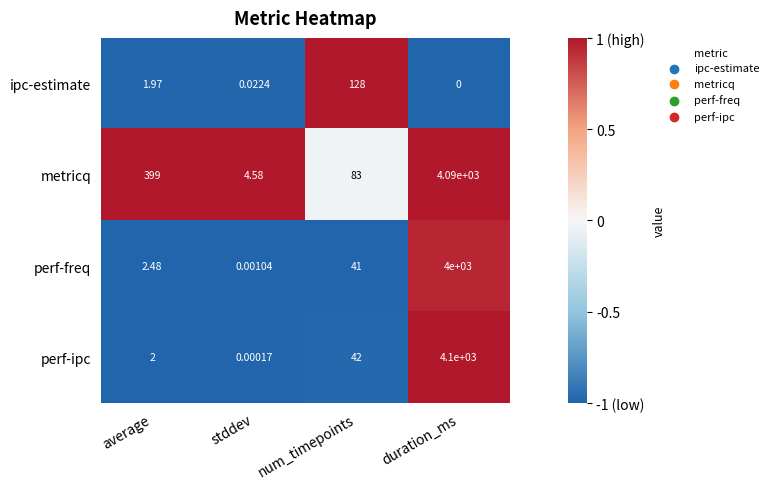

At which category is the sum across all series the highest?

duration_ms